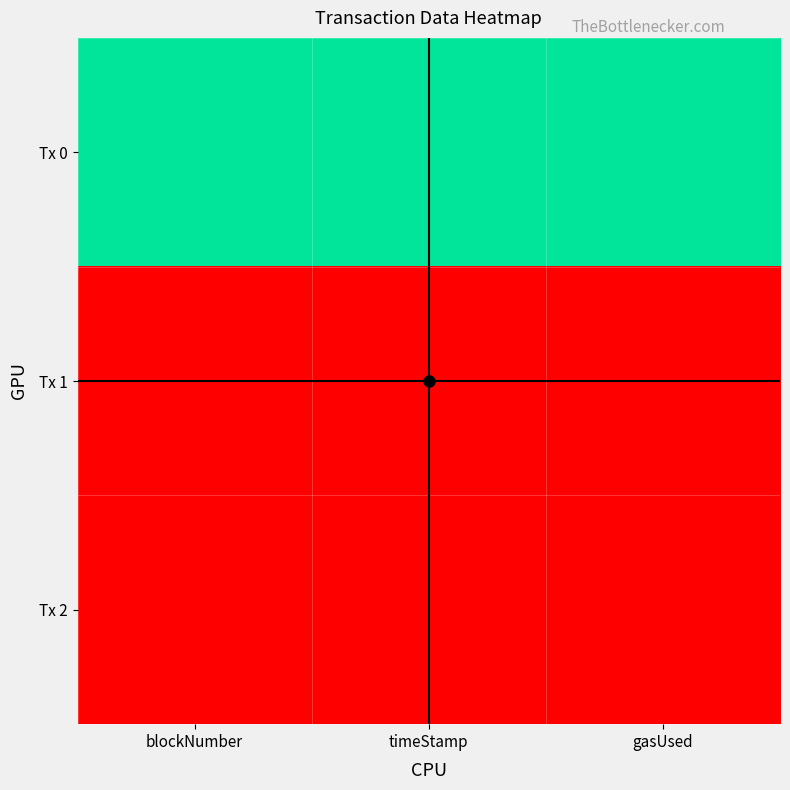

Reading left to right, transcribe all the data shown in this chart.

Tx 0: blockNumber=1.0	timeStamp=1.0	gasUsed=1.0
Tx 1: blockNumber=0.0	timeStamp=0.0	gasUsed=0.0
Tx 2: blockNumber=0.0	timeStamp=0.0	gasUsed=0.0